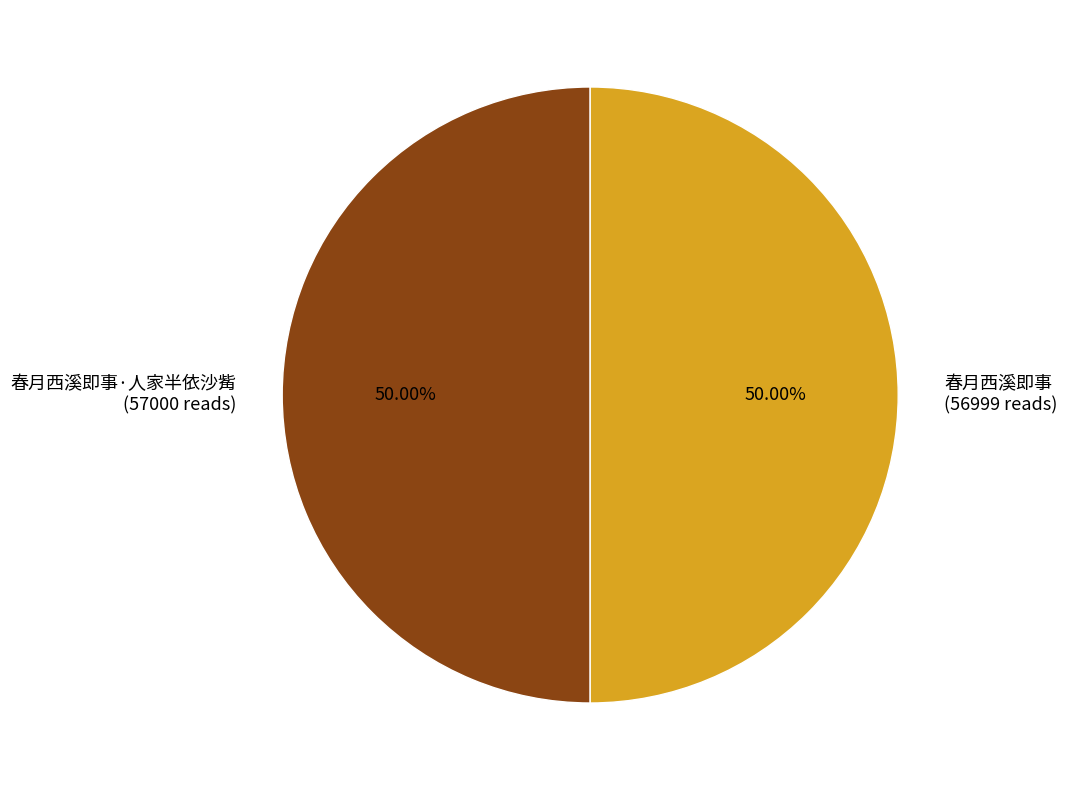

To the nearest percent, what is the average slice percentage?

50%